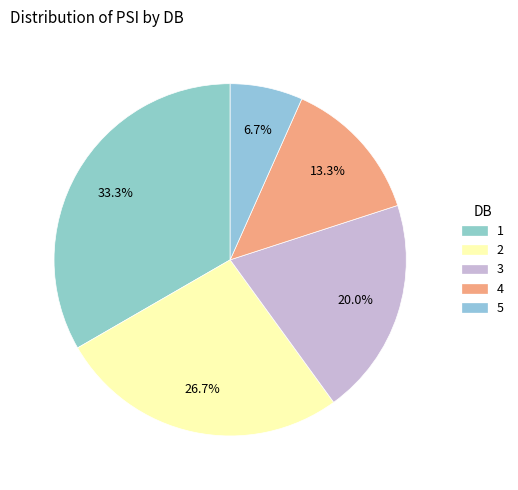

To the nearest percent, what portion does 1 represent?

33%